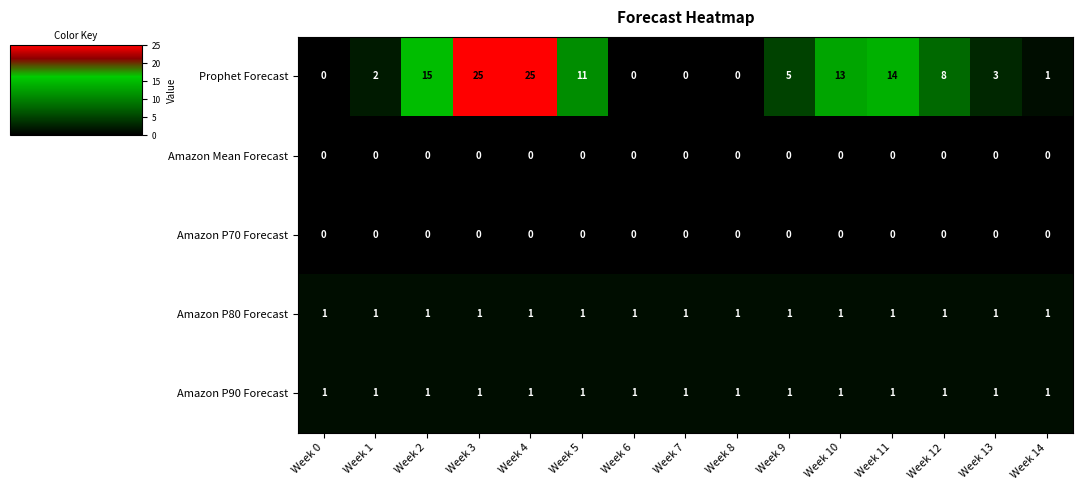

The Amazon P80 Forecast series shows 2 at Week 3. True or false?

False